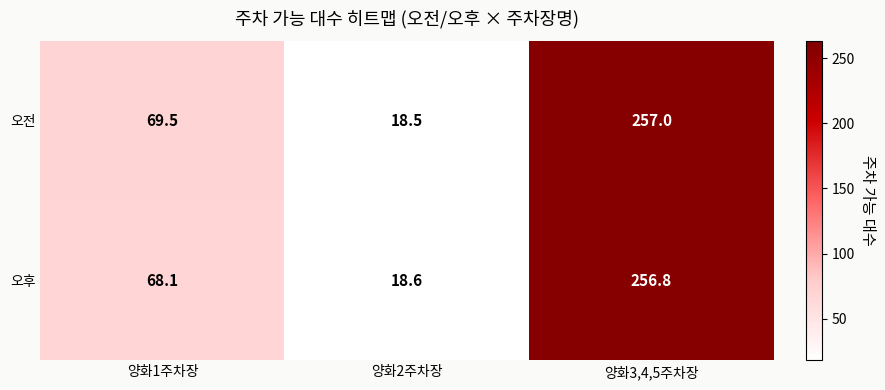

What is the sum of the 오전 values at 양화2주차장 and 양화1주차장?

88.0